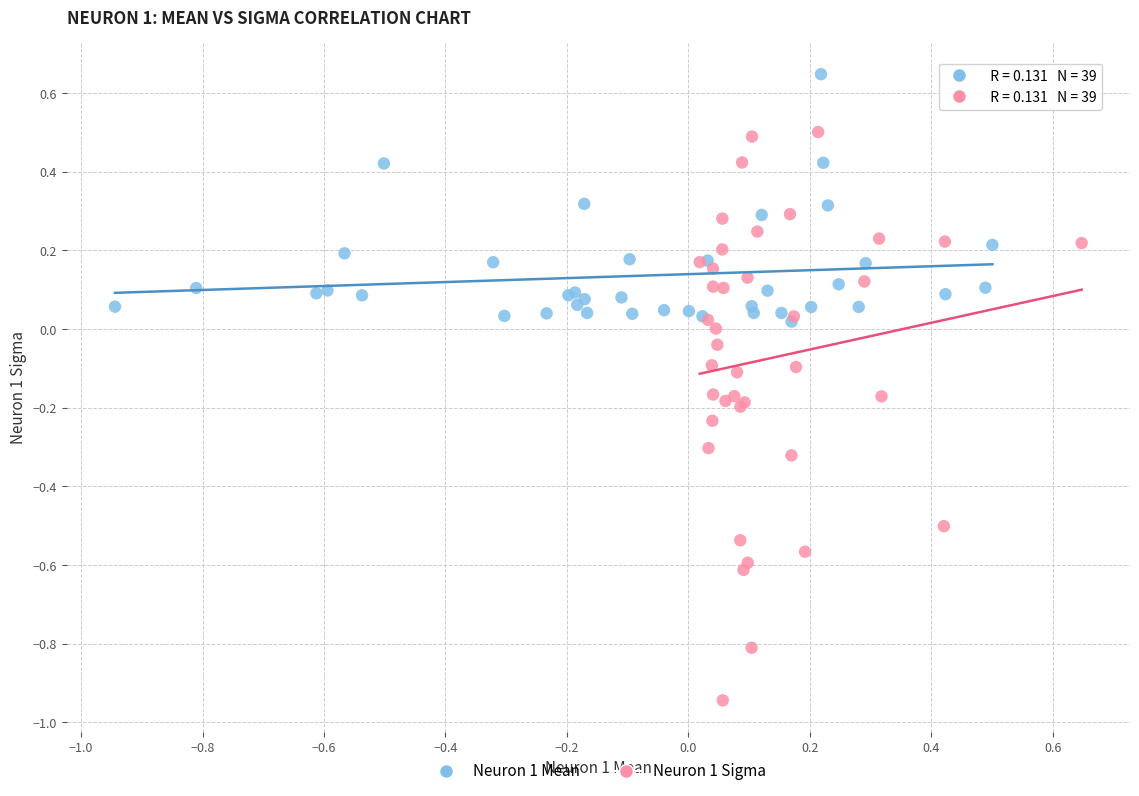

Which series contains the lowest Y value?

Neuron 1 Sigma